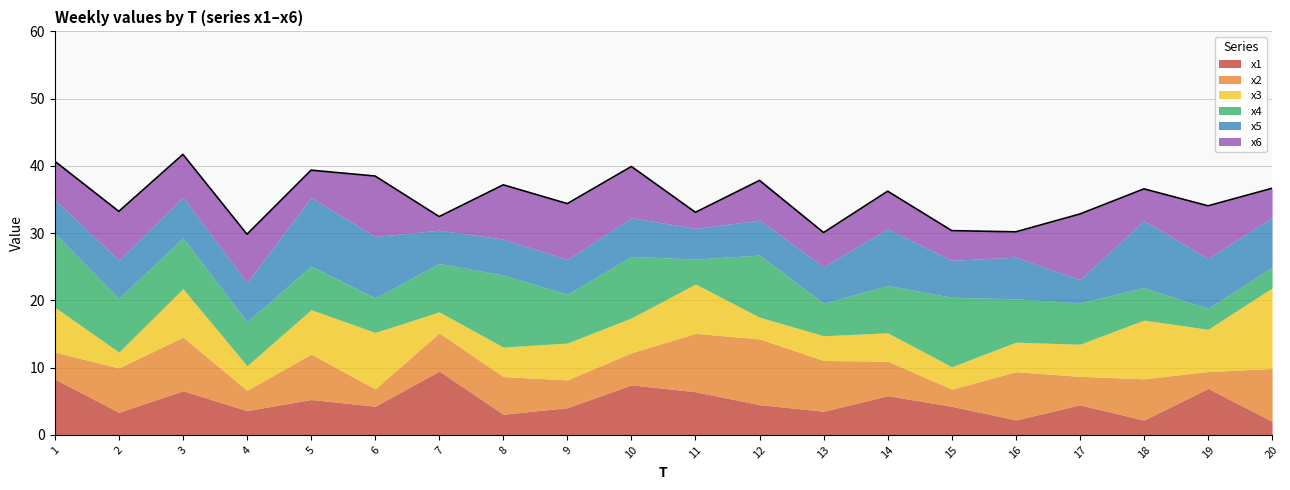

What is the difference between the second highest and second lowest values in the x3 series?

5.6